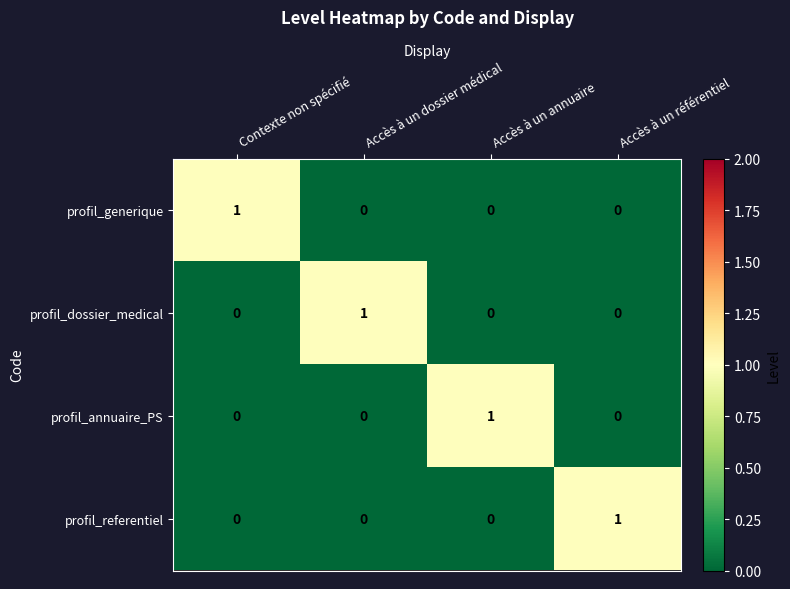

What is the spread (max minus min) of values at Accès à un référentiel?

1